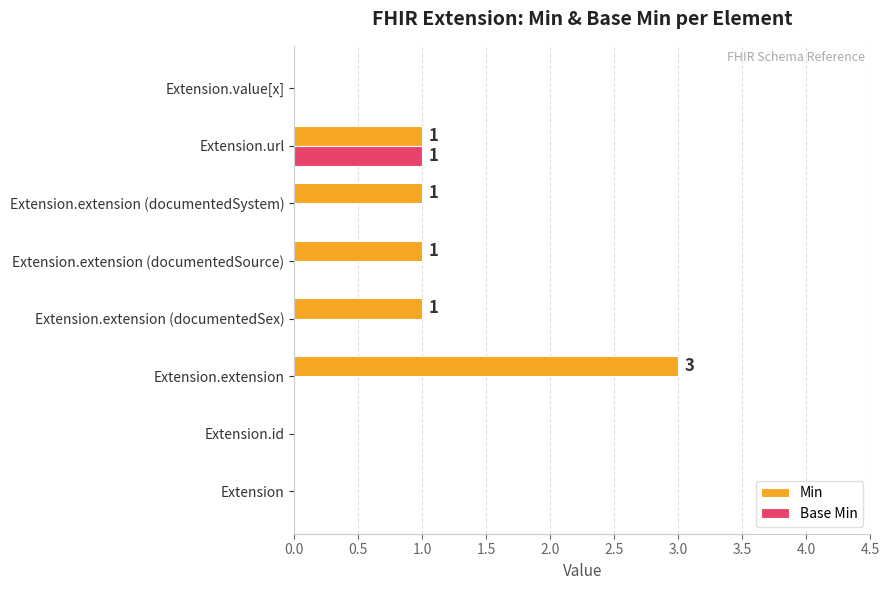

Is it true that Min equals 0 at Extension.id?

True